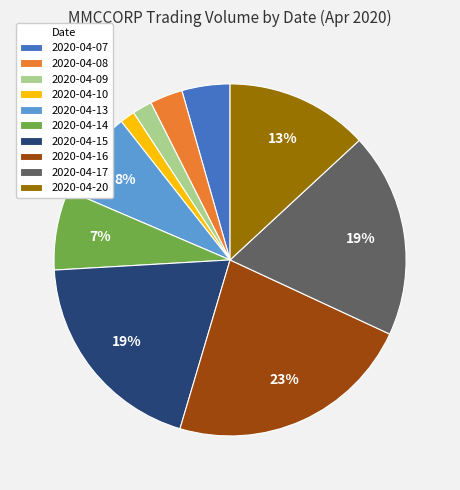

What percentage is the 2020-04-14 slice, to the nearest percent?

7%